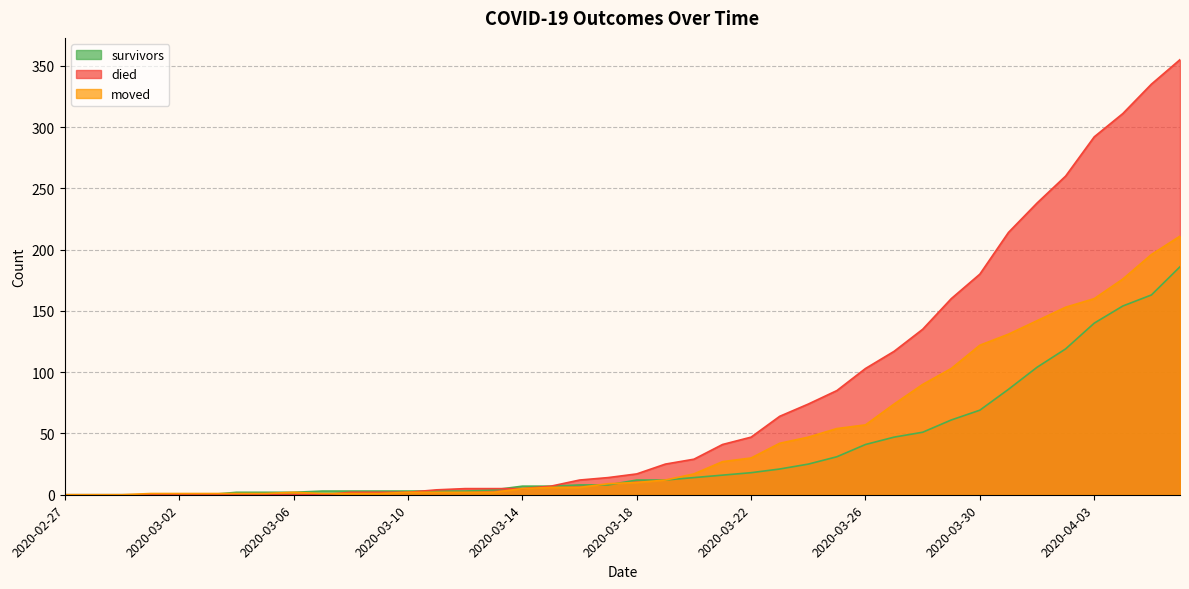

Which label corresponds to the smallest value in the chart?

2020-02-27